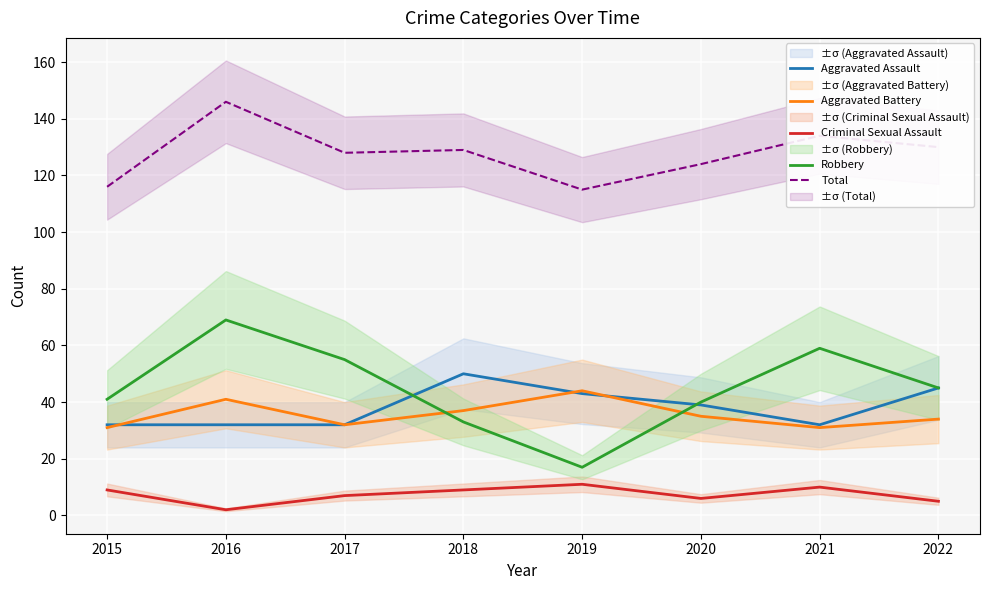

List the series in order of their peak value, highest first.

Total, Robbery, Aggravated Assault, Aggravated Battery, Criminal Sexual Assault